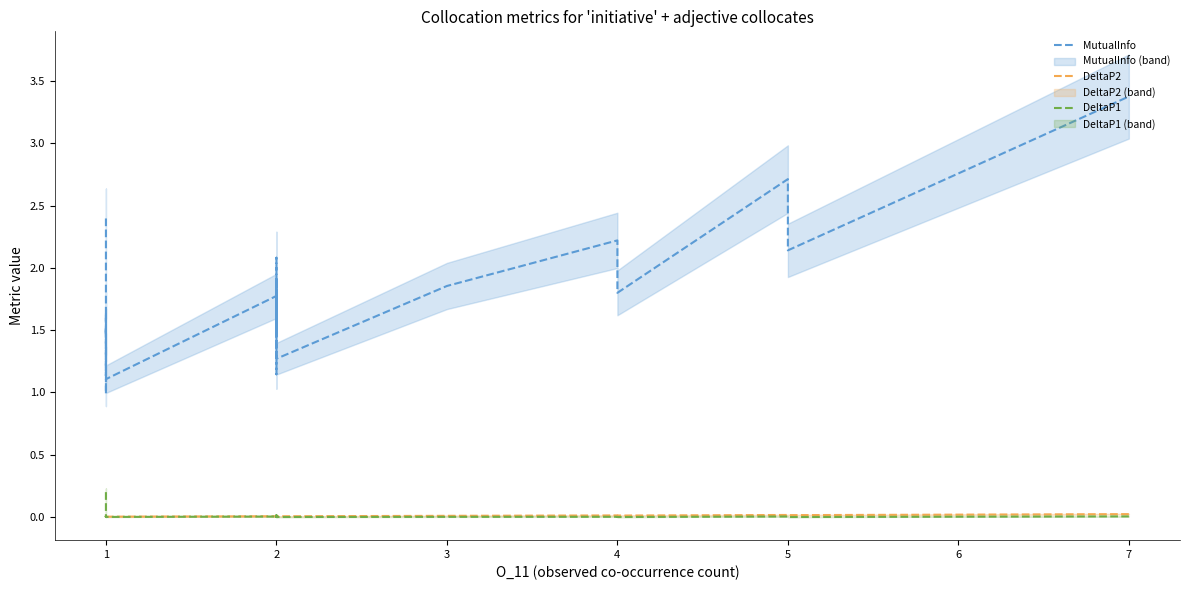

The value of DeltaP2 at 5 is 0.0. True or false?

False